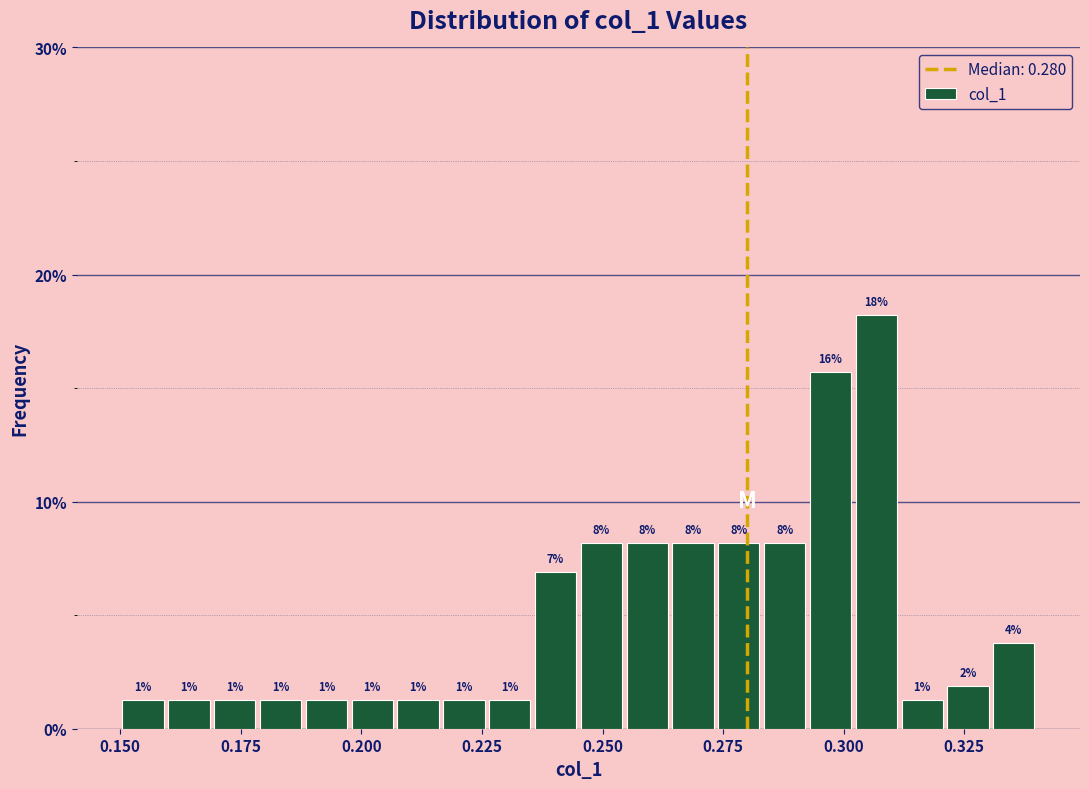

Read against the x-axis, roughly where is the centre of the tallest bar?

0.305